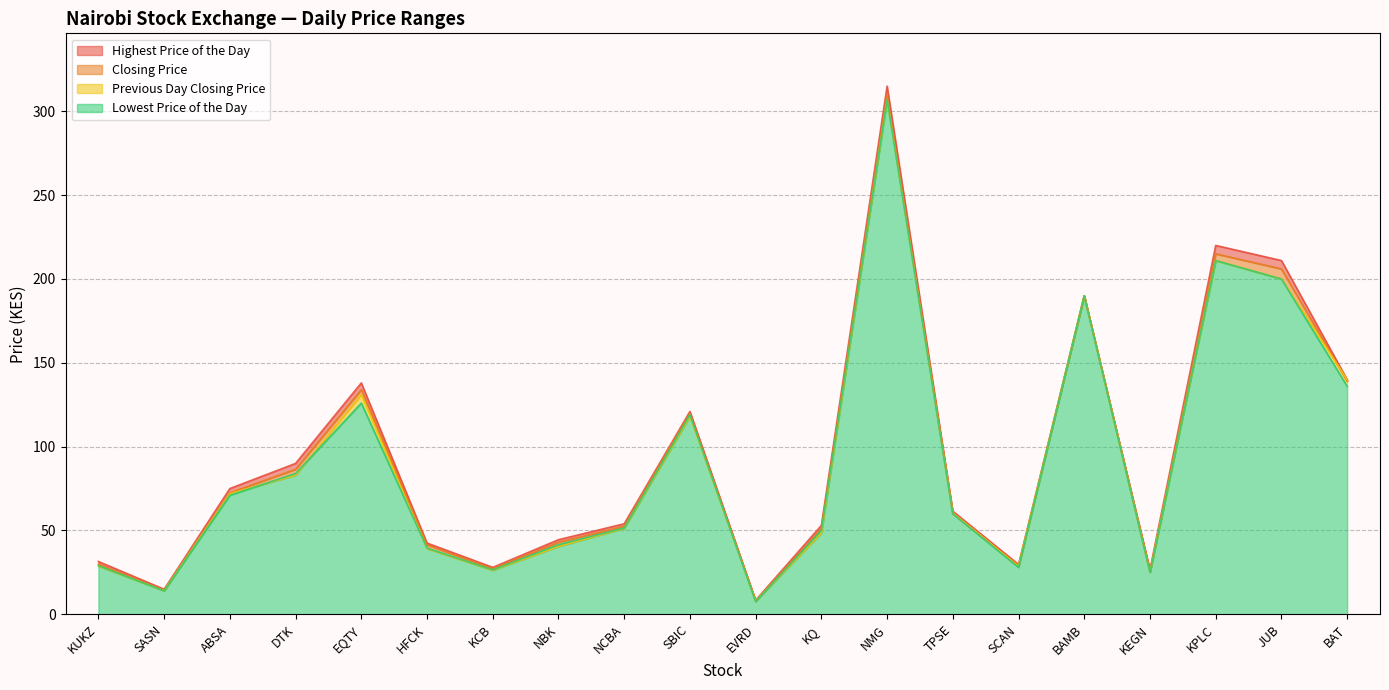

True or false: Lowest Price of the Day and Closing Price cross at least once.

False